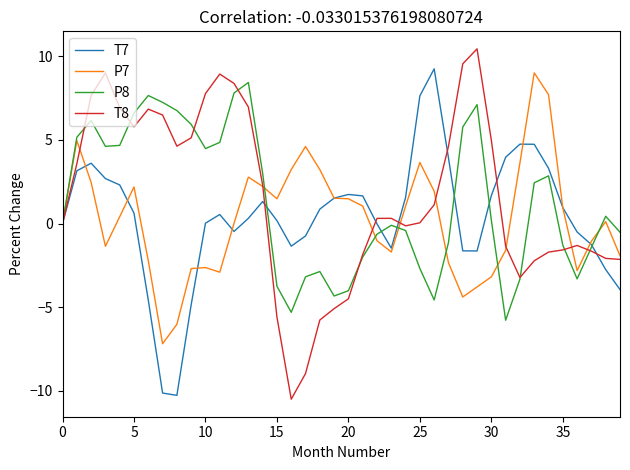

What is the minimum value for P7?

-7.2